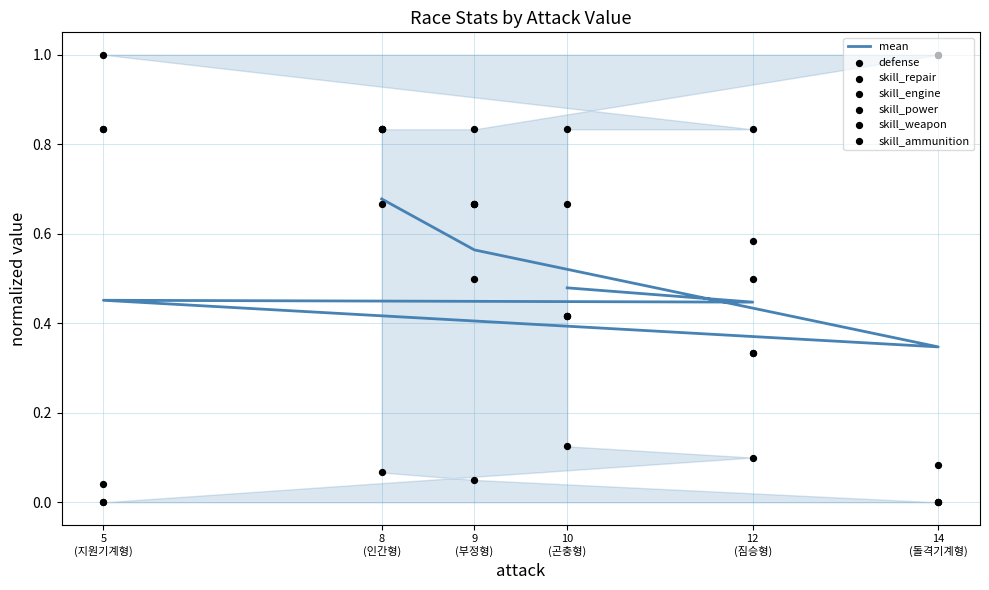

Which series has the largest Y range (max minus min)?

skill_repair